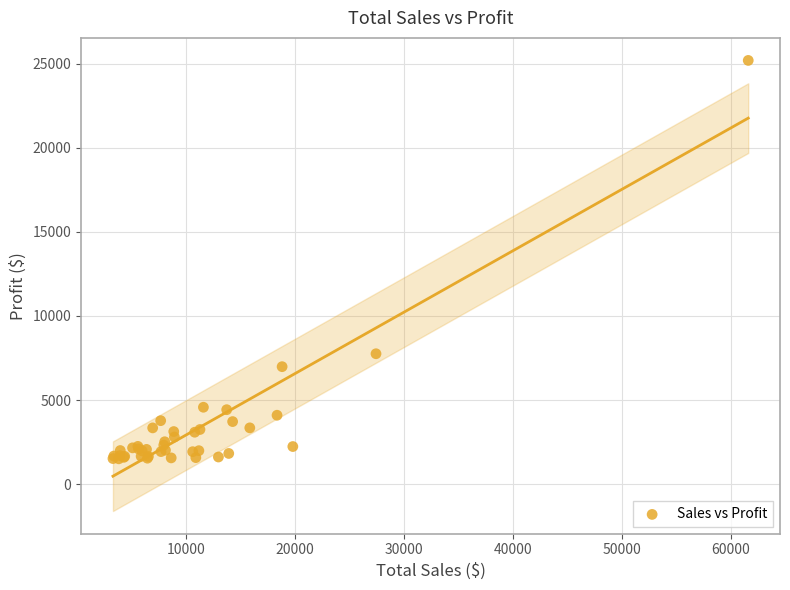

What Y value in the scatter plot is closest to 13351?

7753.0